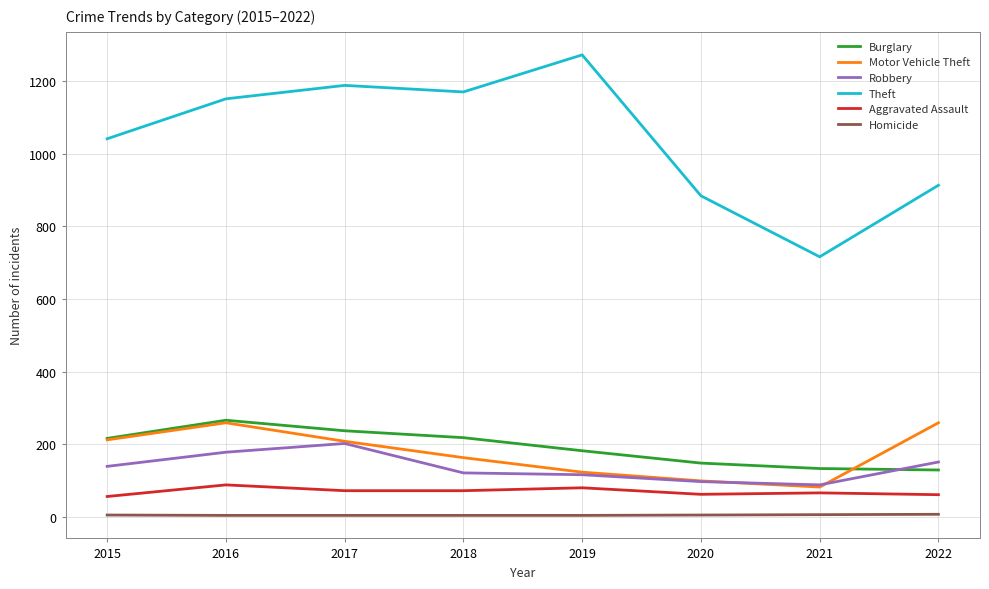

What is the maximum value shown in the chart?

1272